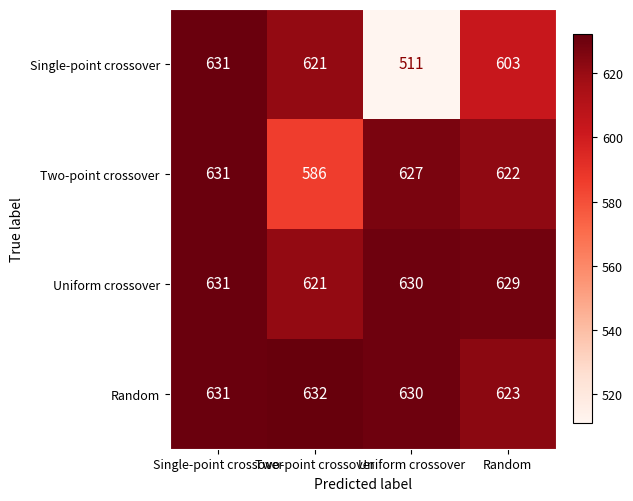

What is the sum of all Two-point crossover values?

2466